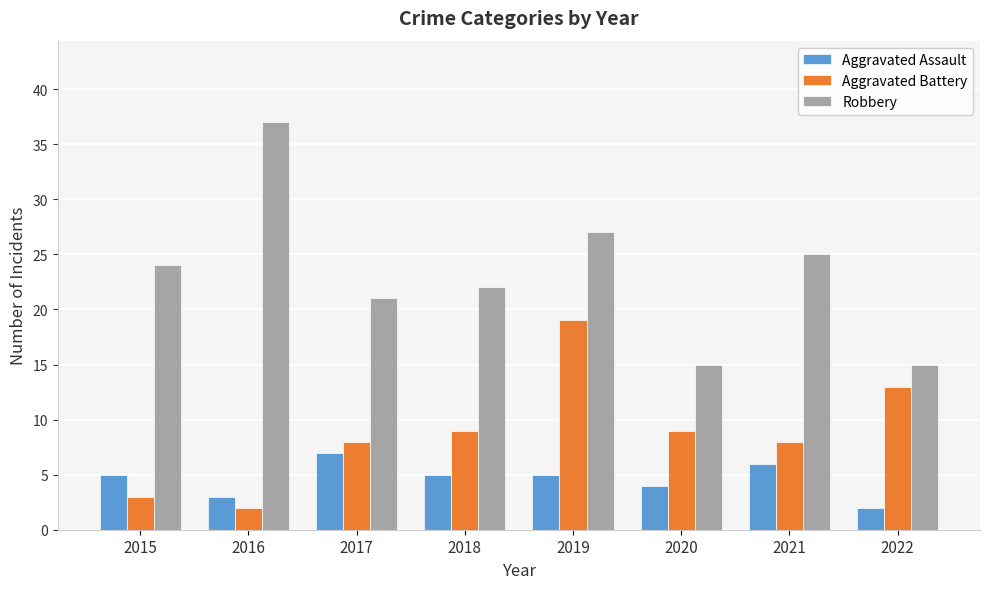

What is the greatest value displayed?

37